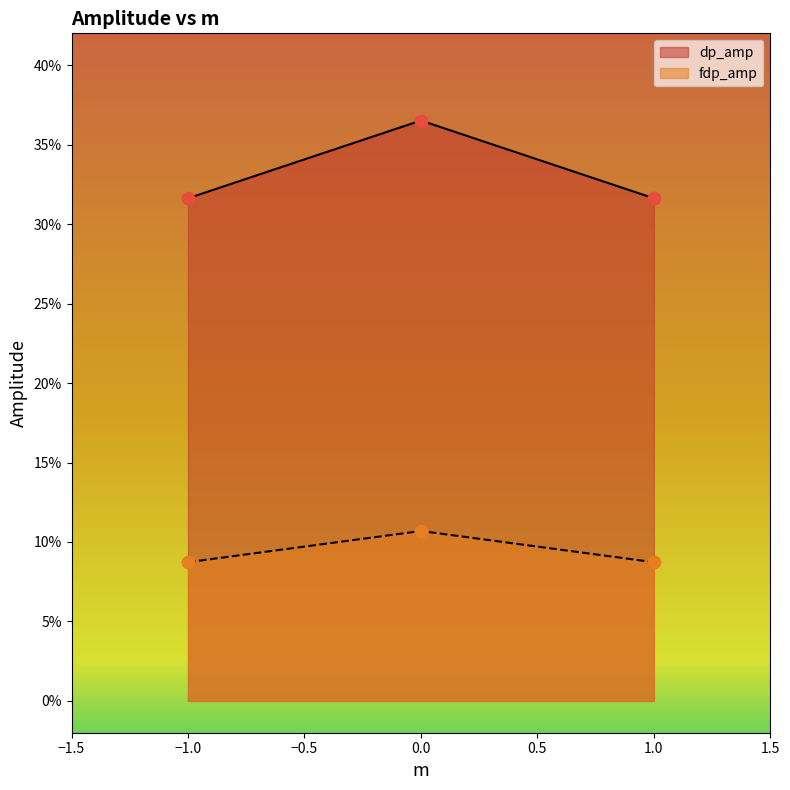

Which series contains the lowest Y value?

fdp_amp